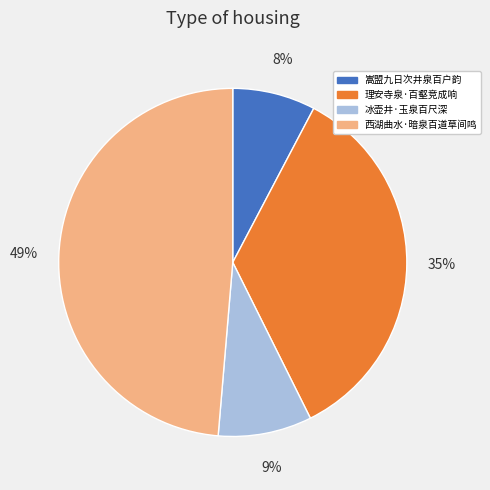

Is there any slice that represents more than half of the pie?

No